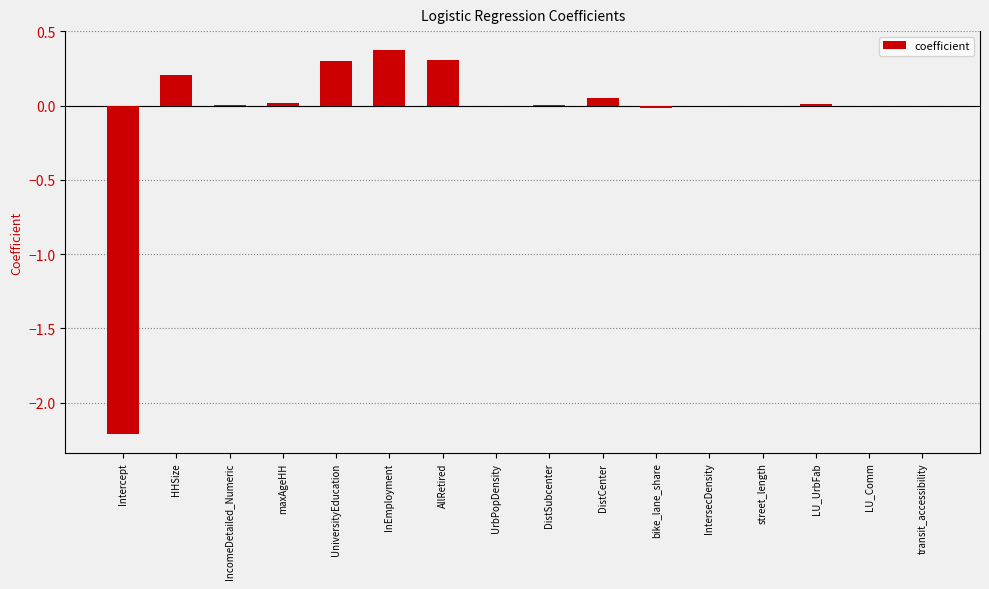

Between InEmployment and bike_lane_share, which is larger?

InEmployment